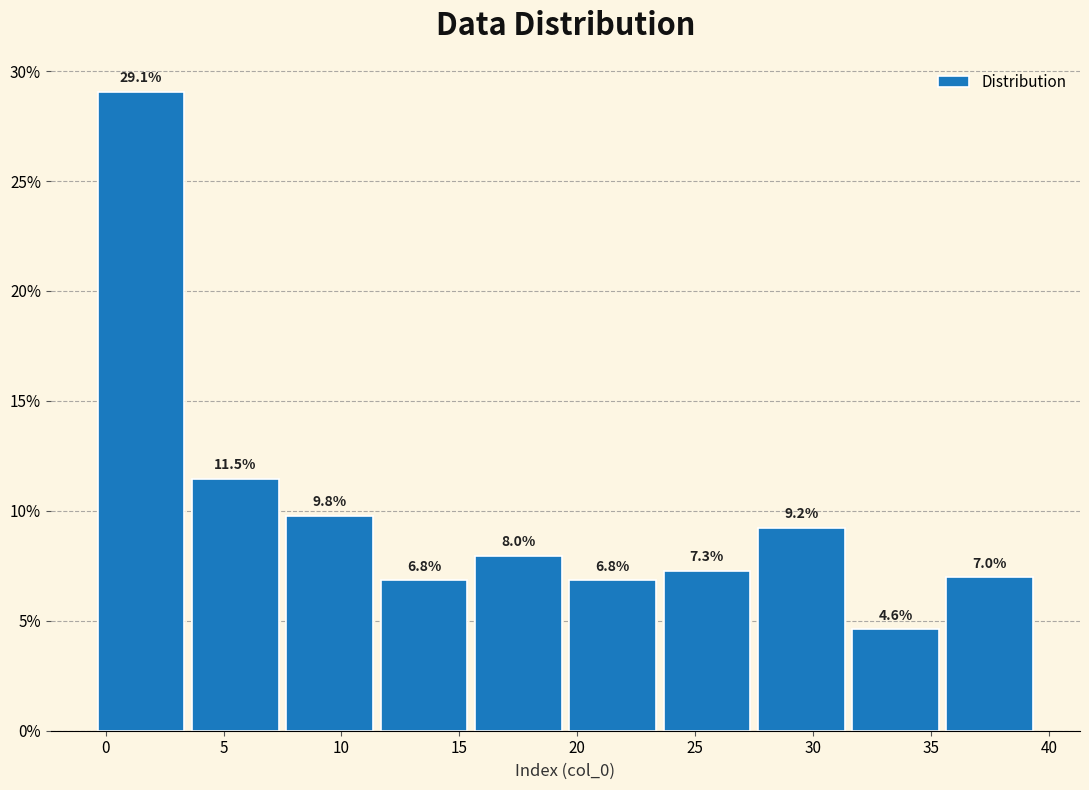

Reading left to right, transcribe this chart: for each bar, give the range it covers on the x-axis and its height.

-0.5 to 3.5: 29.1
3.5 to 7.5: 11.5
7.5 to 11.5: 9.8
11.5 to 15.5: 6.8
15.5 to 19.5: 8.0
19.5 to 23.5: 6.8
23.5 to 27.5: 7.3
27.5 to 31.5: 9.2
31.5 to 35.5: 4.6
35.5 to 39.5: 7.0